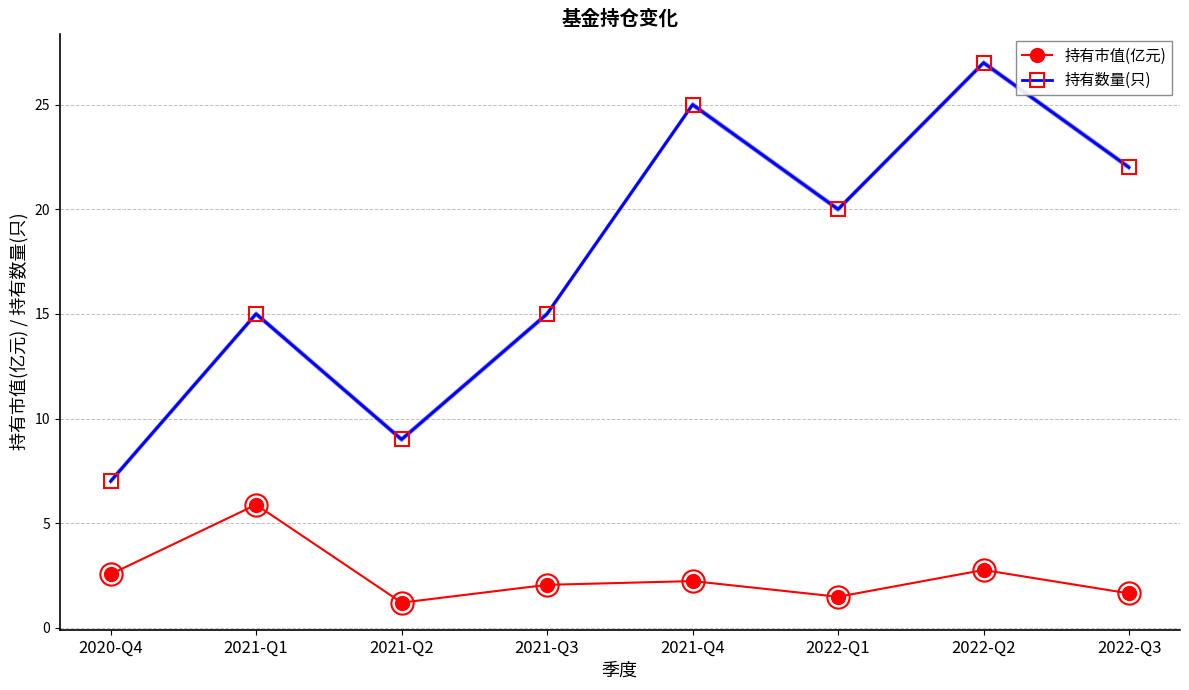

What is the smallest value displayed?

1.2